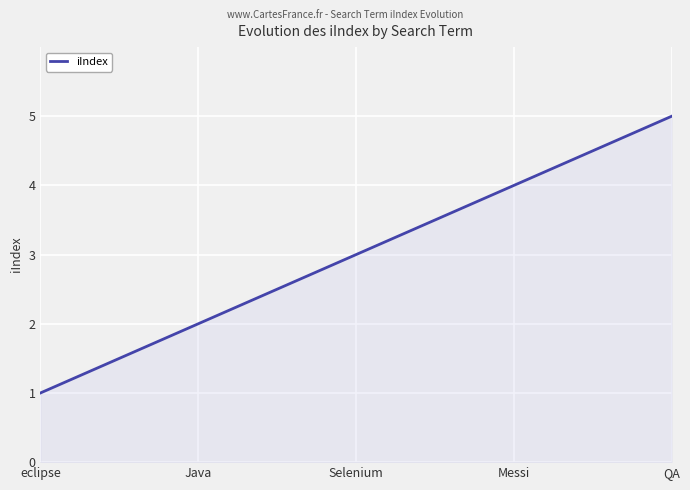

List the labels in order of value, largest first.

QA, Messi, Selenium, Java, eclipse